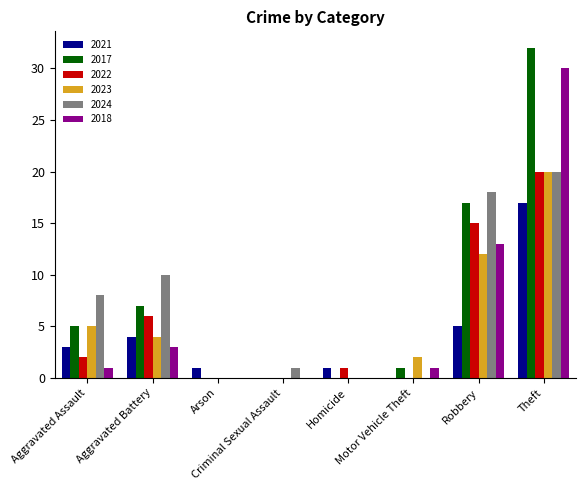

What is the difference between the 2021 values at Homicide and Criminal Sexual Assault?

1